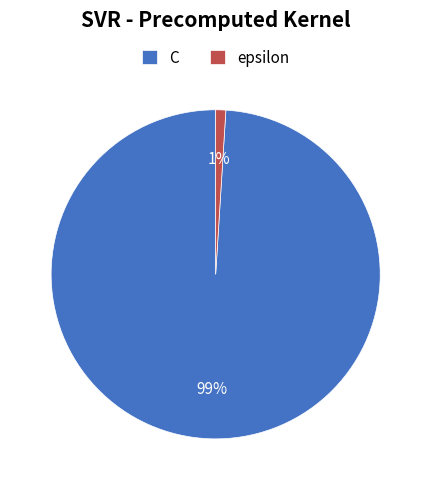

True or false: epsilon accounts for 11% of the total.

False